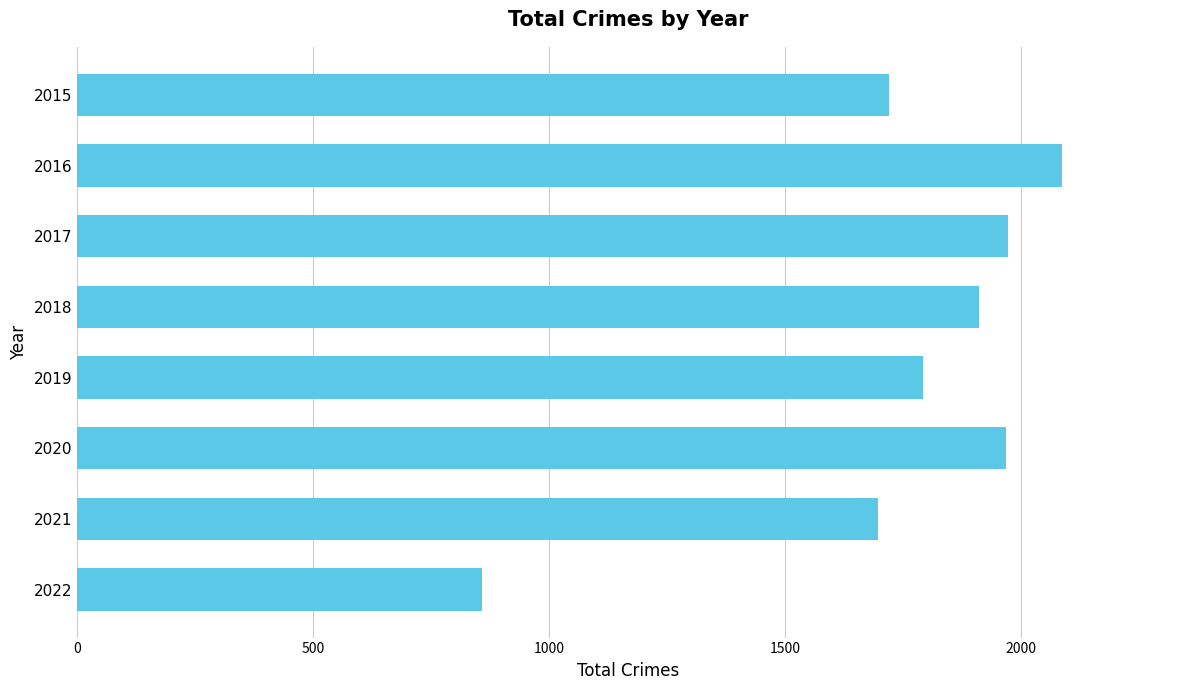

Which label corresponds to the largest value in the chart?

2016